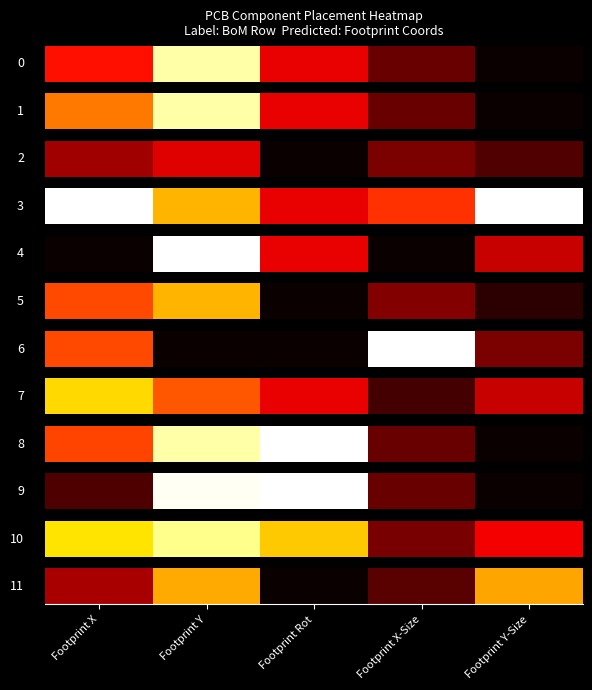

Reading left to right, extract all data points from this chart.

Footprint X=0.2	Footprint Y=0.6	Footprint Rot=0.0	Footprint X-Size=0.1	Footprint Y-Size=0.6